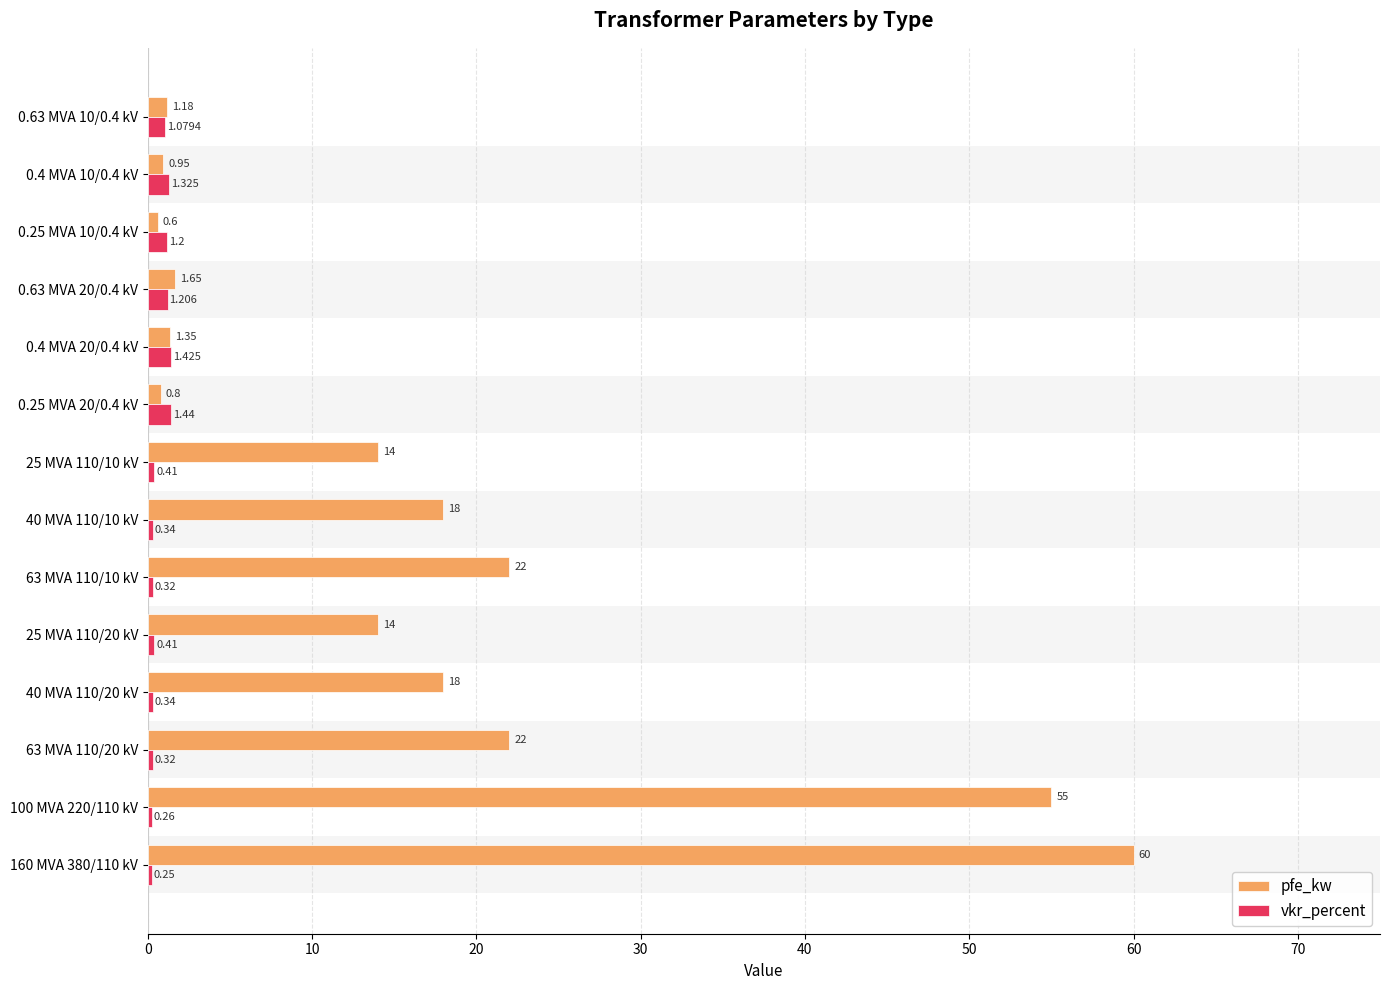

What is the value of the pfe_kw bar at the 4th from the left?

18.0